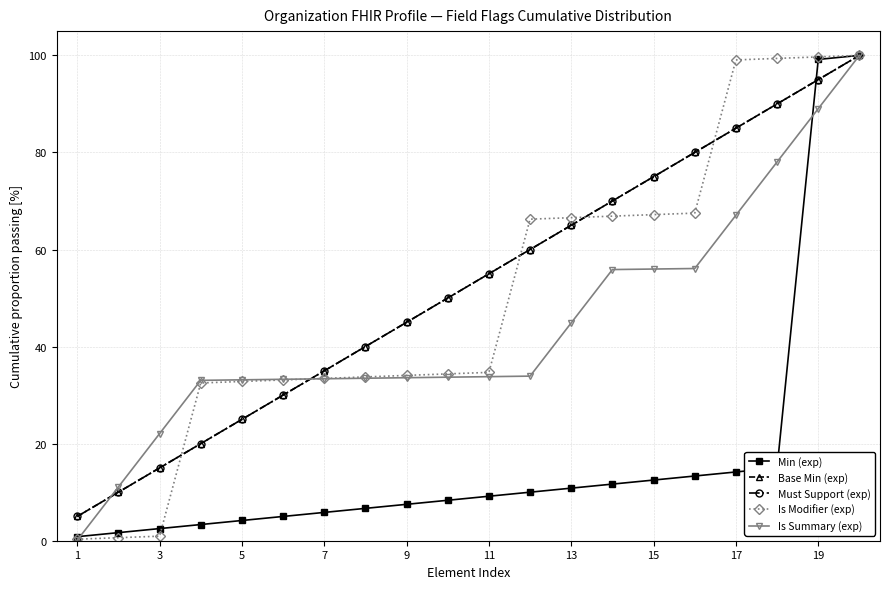

At how many categories does at least one series exceed 92?

4